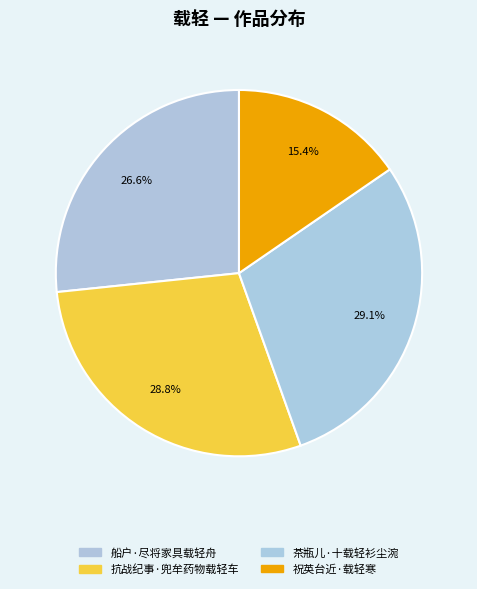

How many slices are in this pie chart?

4